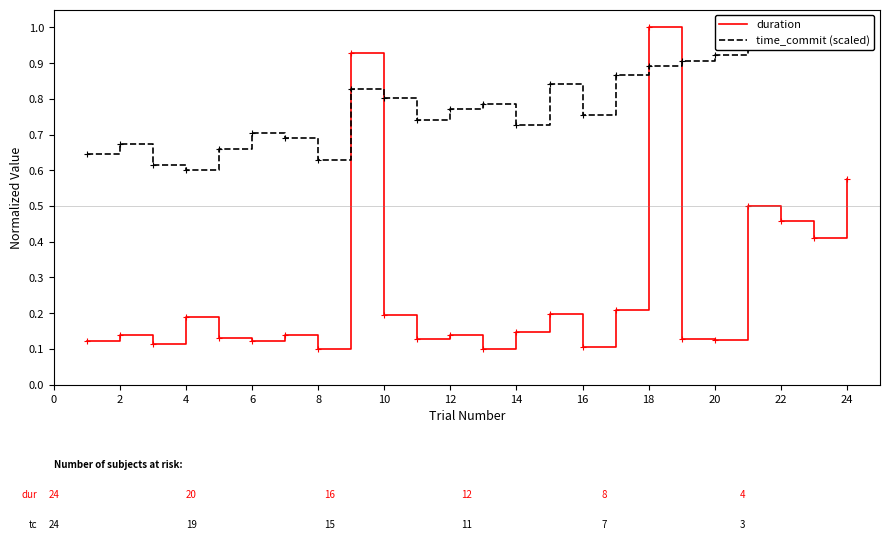

Where is time_commit (scaled) nearest to the value 0?

4